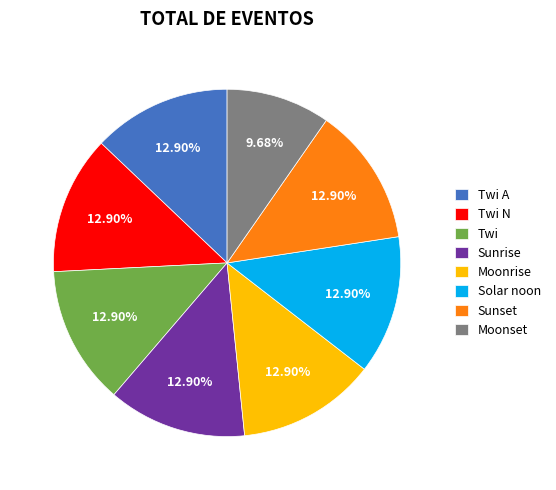

To the nearest percent, what is the difference between the largest and smallest slice percentages?

3%